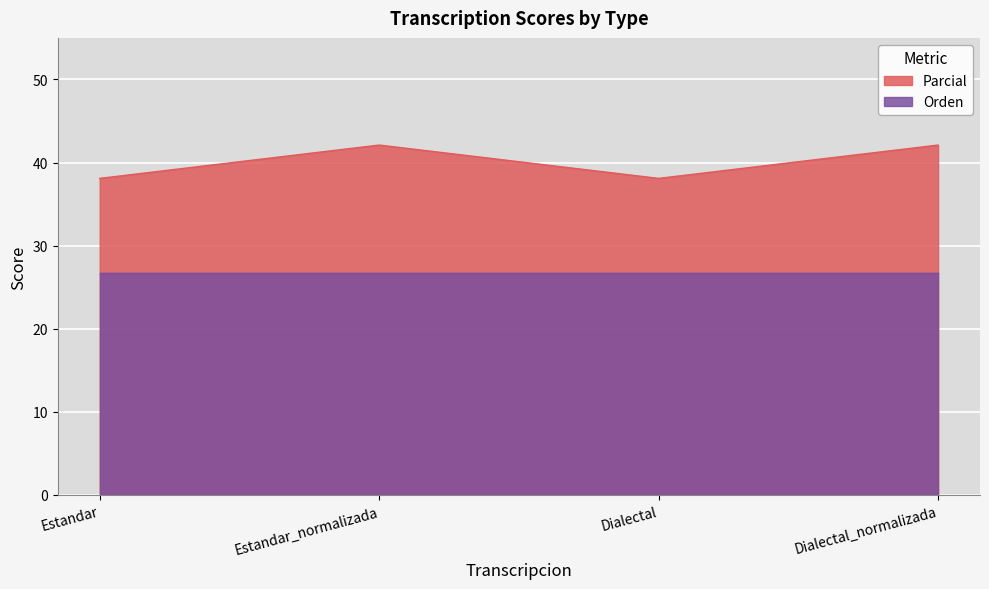

Rank the categories by value from lowest to highest.

Estandar, Dialectal, Estandar_normalizada, Dialectal_normalizada